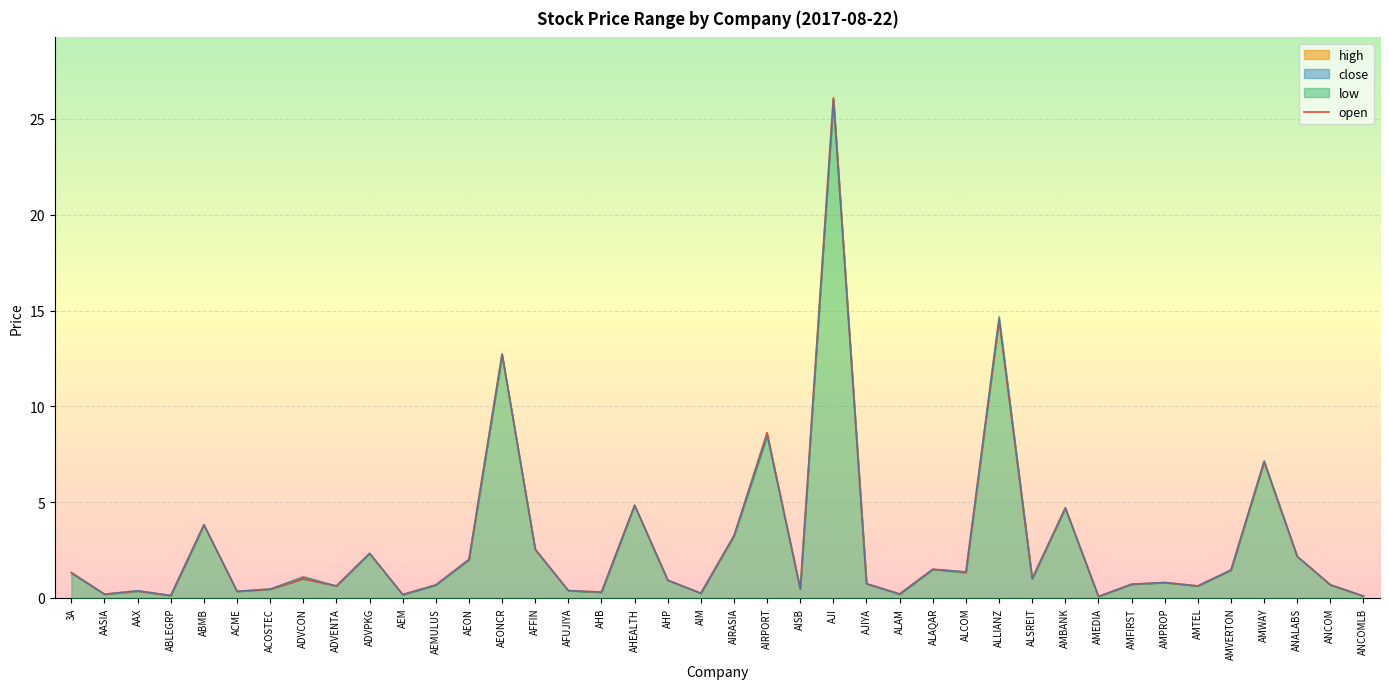

What is the sum of all values?

111.7